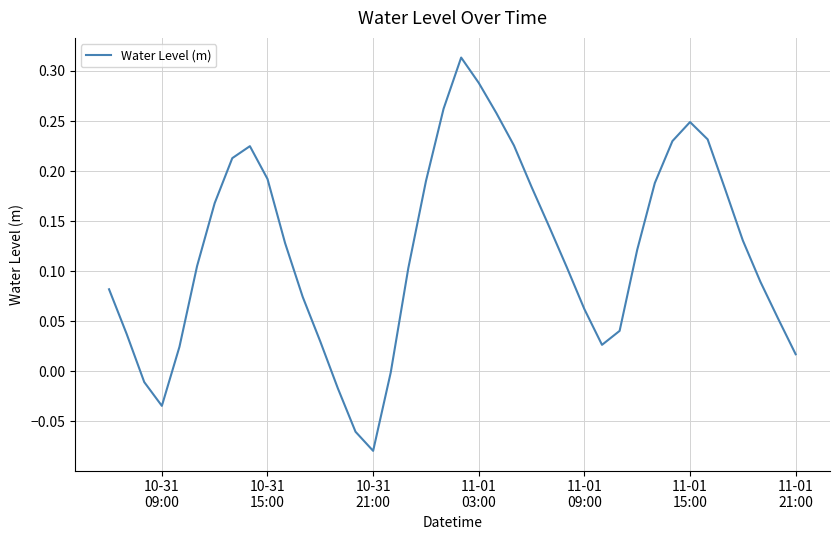

What is the average value?

0.1